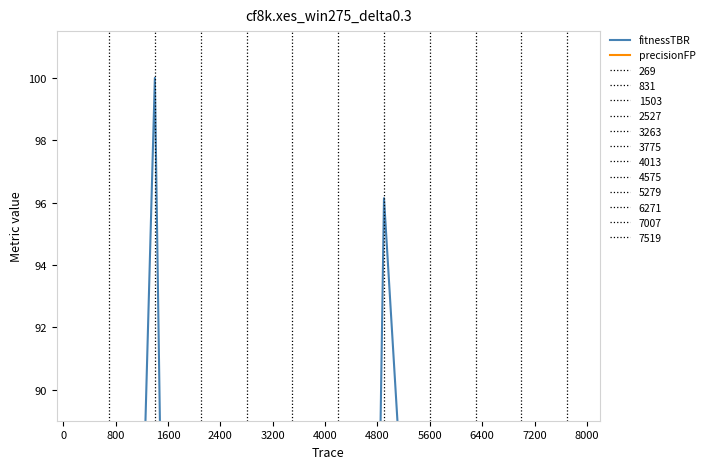

How many times do fitnessTBR and precisionFP cross each other?

3